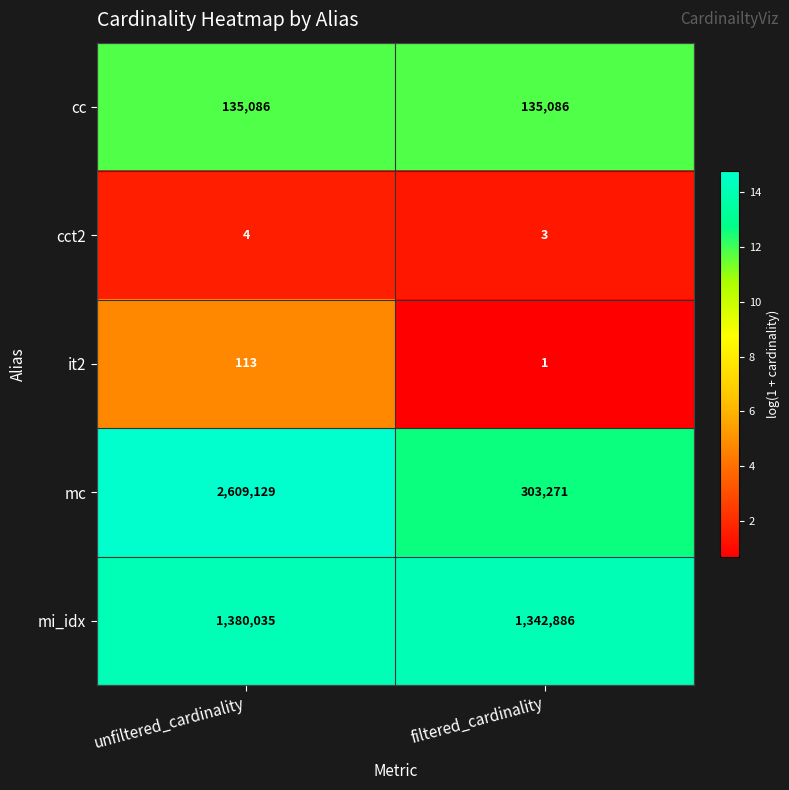

Read the mc value at filtered_cardinality.

303271